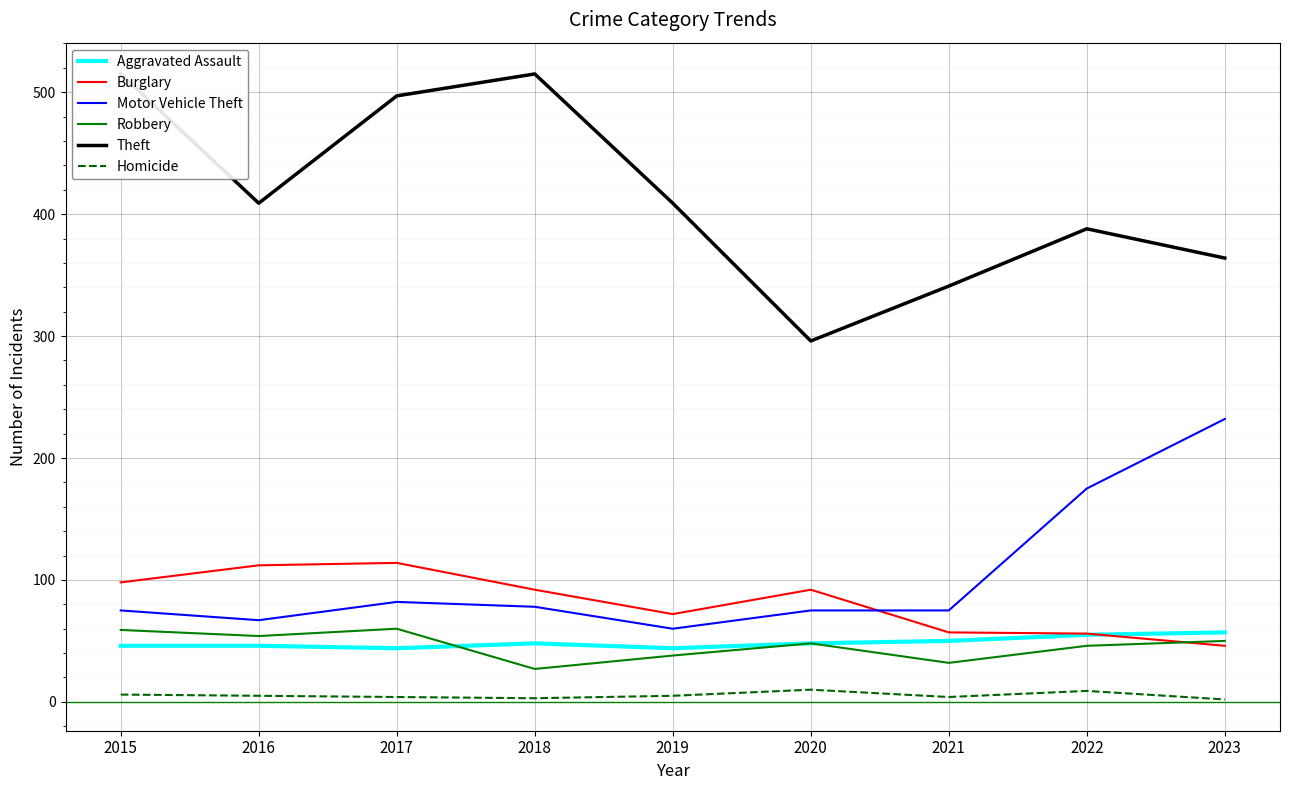

At which category is the sum across all series the highest?

2017